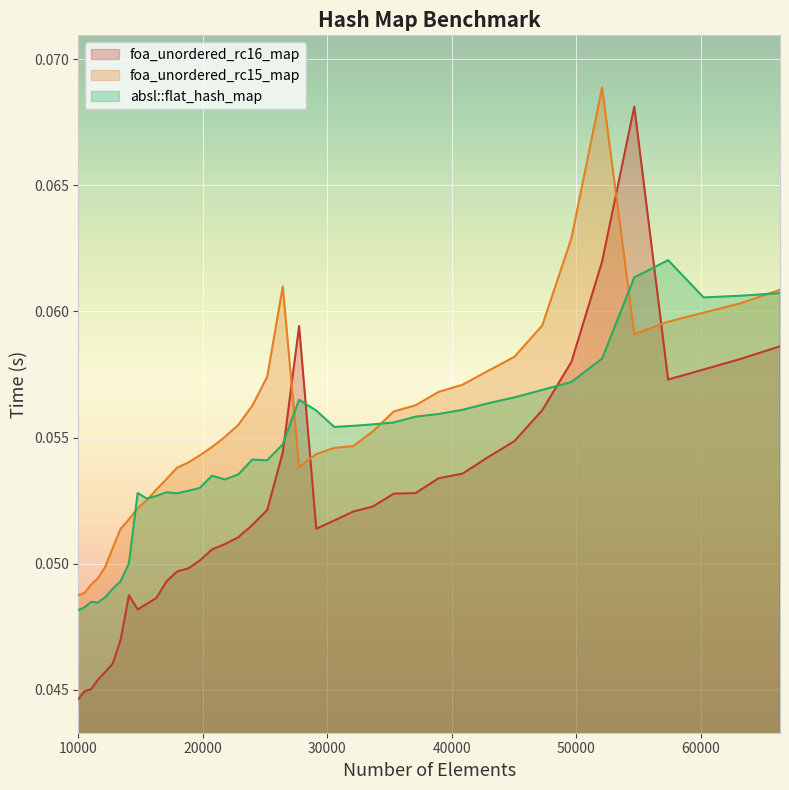

The value of foa_unordered_rc15_map at 30555 is 0.0. True or false?

False